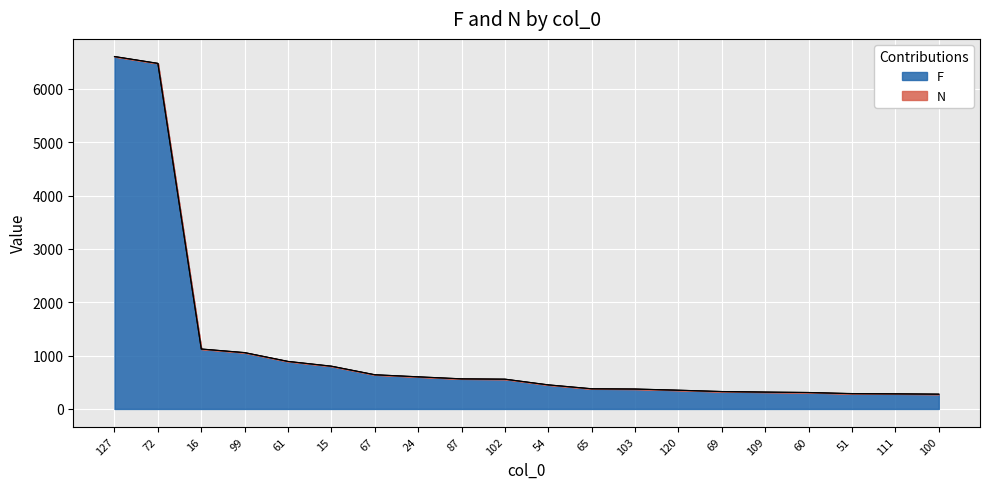

Count the number of categories in the chart.

20